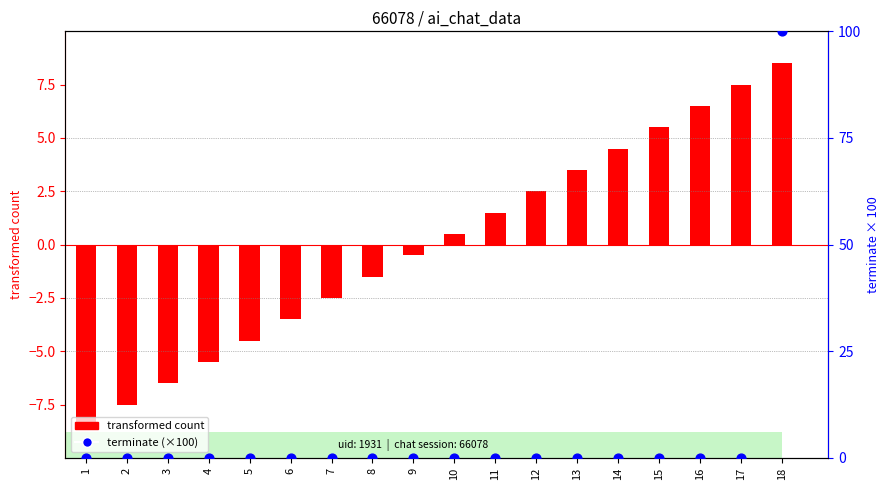

At how many categories does at least one series exceed 89?

1